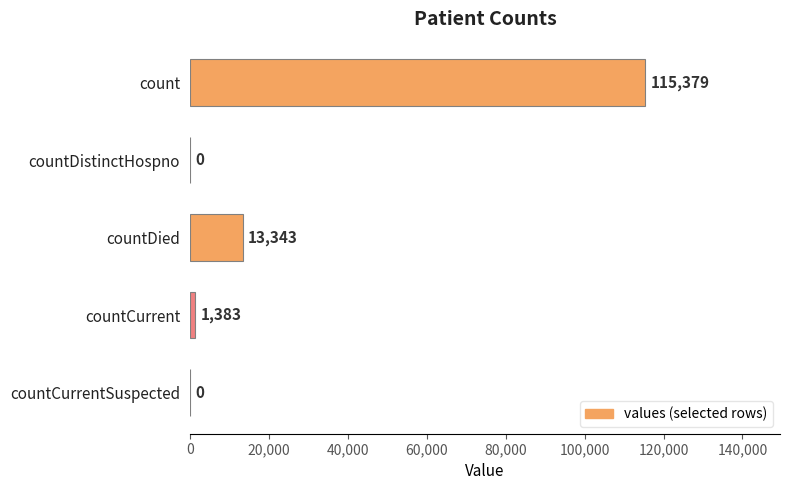

What is the maximum value shown in the chart?

115379